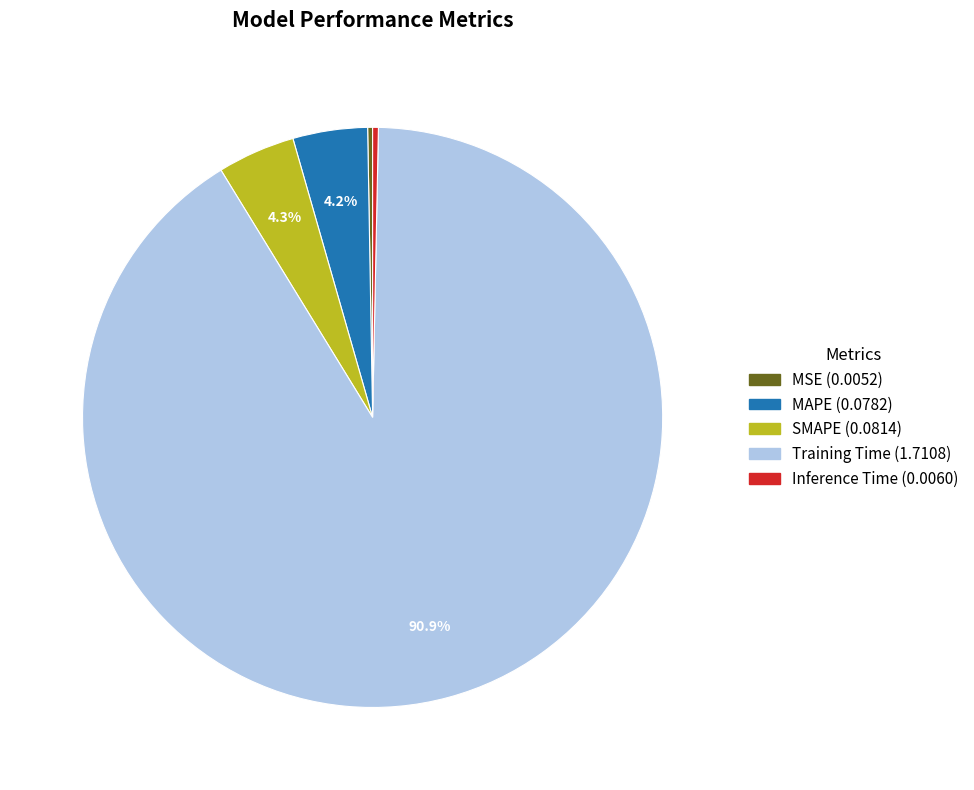

How much of the chart is everything except MAPE?

95.8%